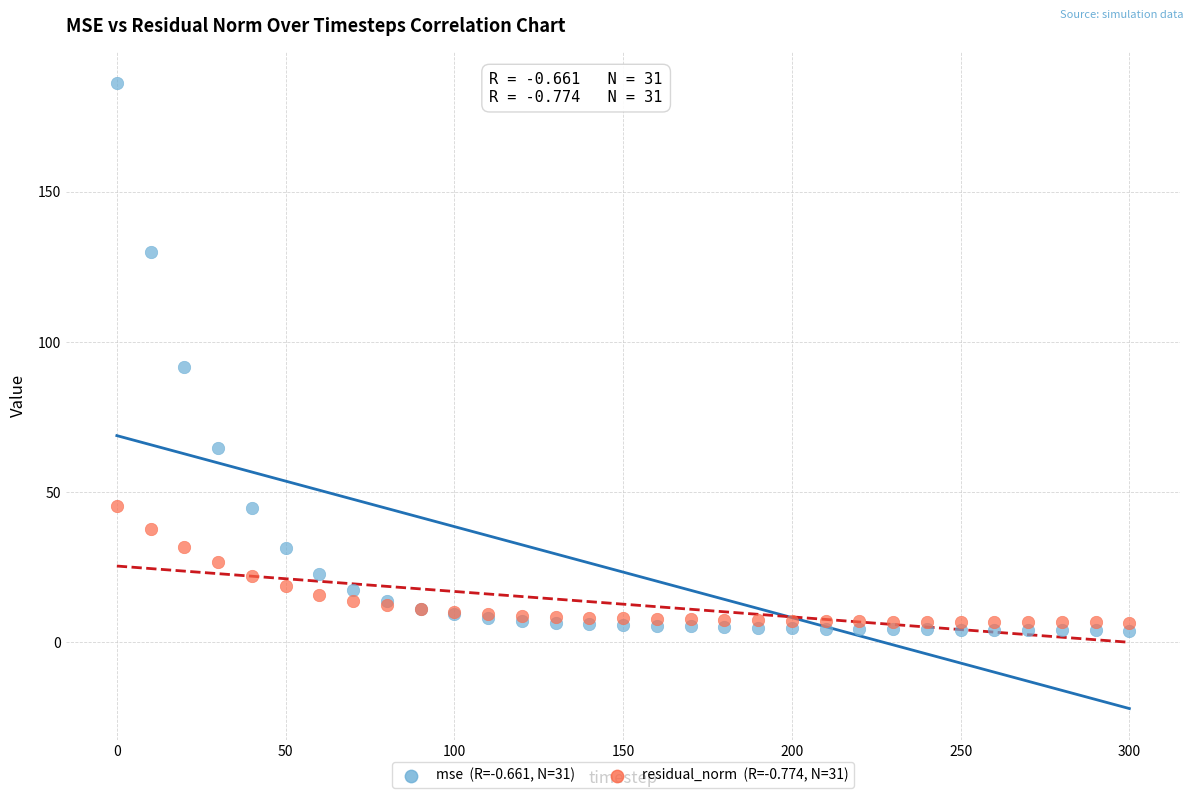

Across all series, what Y value is closest to 95?

91.6